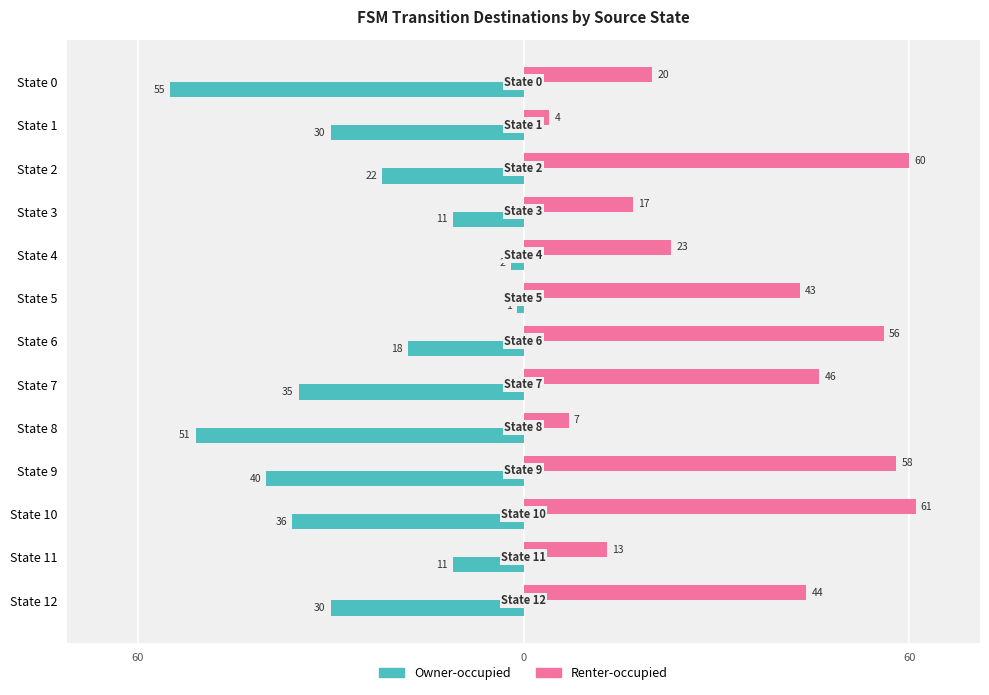

What are all the series names shown in the legend?

Owner-occupied, Renter-occupied